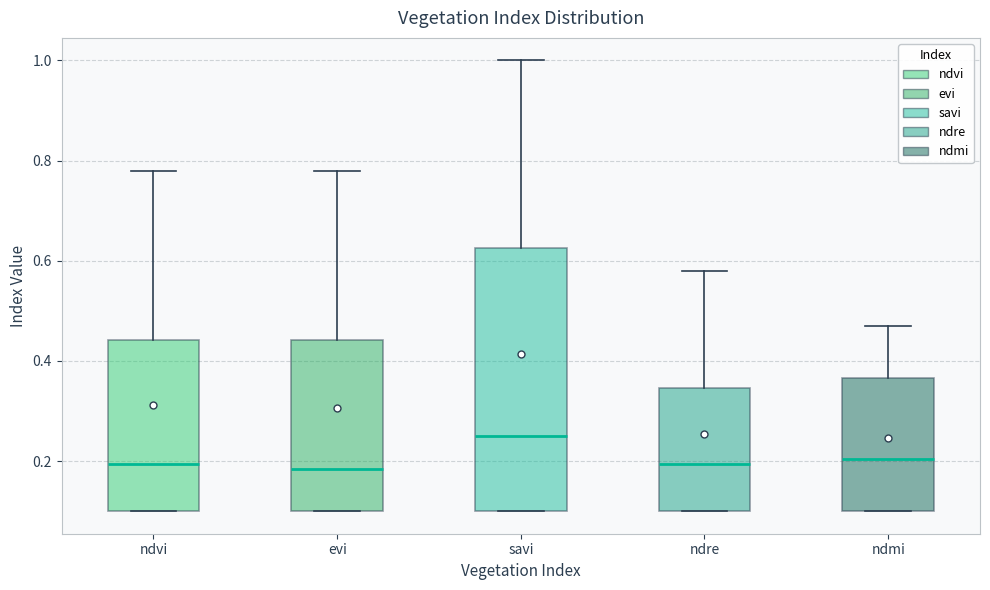

Reading left to right, transcribe this box plot: for each box, give where its median line is, the range the box spans, and where its two whiskers end, as read against the y-axis. The values are not printed on the chart, so give them approximately, as read against the axis.

ndvi: median 0.20, box 0.10 to 0.44, whiskers 0.10 to 0.78
evi: median 0.18, box 0.10 to 0.44, whiskers 0.10 to 0.78
savi: median 0.26, box 0.10 to 0.62, whiskers 0.10 to 1.00
ndre: median 0.20, box 0.10 to 0.34, whiskers 0.10 to 0.58
ndmi: median 0.20, box 0.10 to 0.36, whiskers 0.10 to 0.48